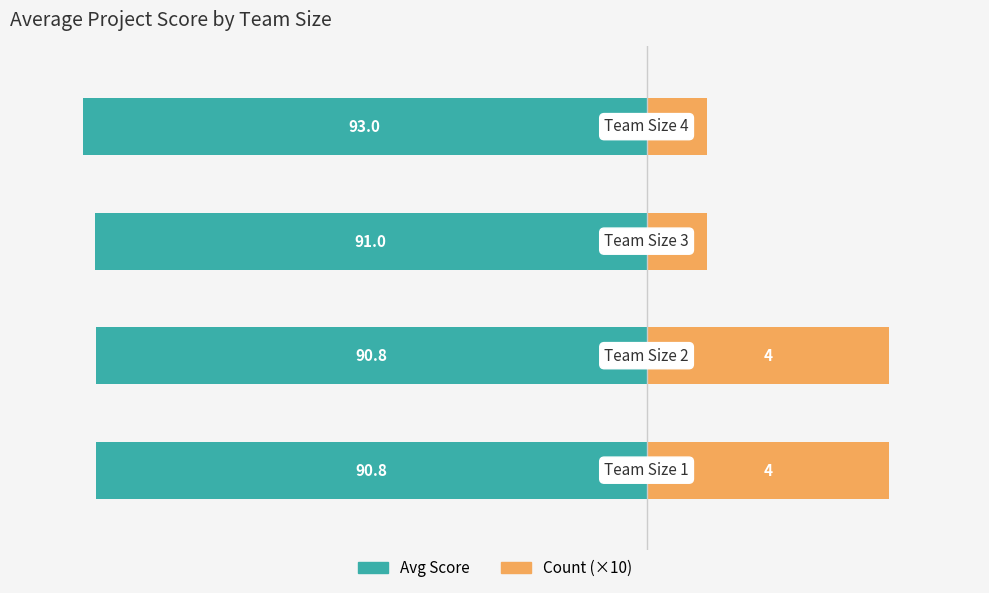

How many categories are shown in the chart?

4